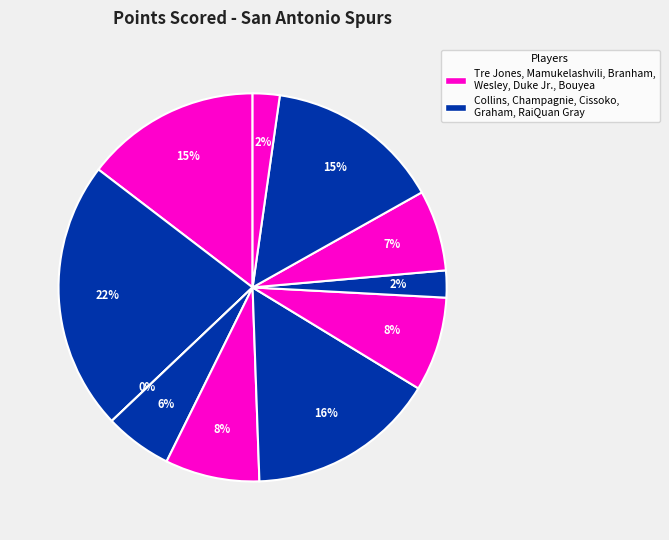

How many segments does this pie chart have?

11